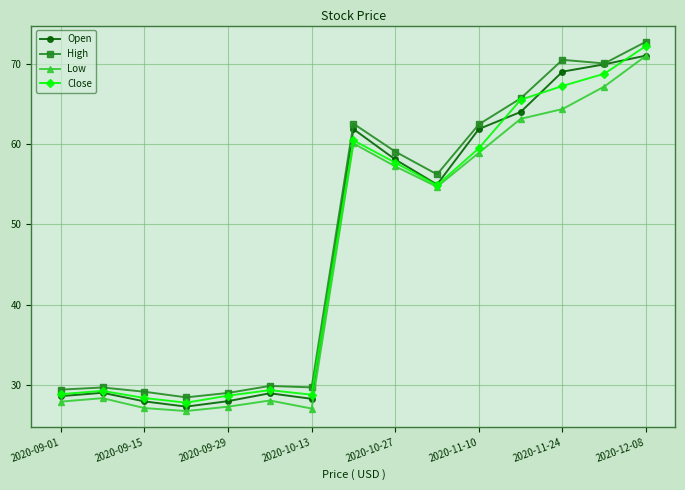

Does the chart have visible grid lines?

Yes